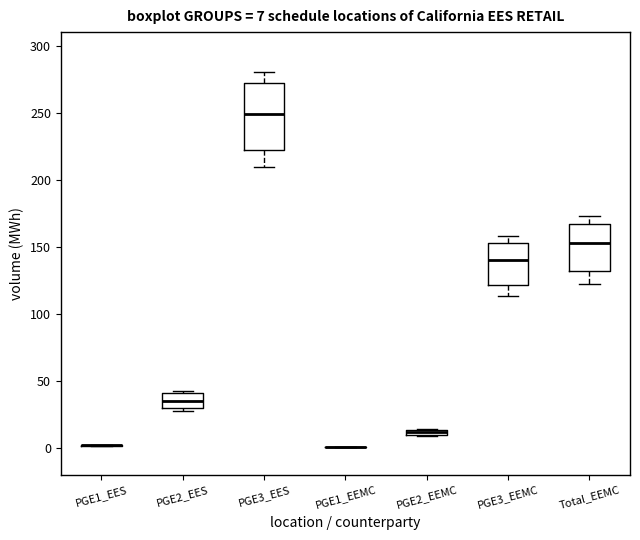

Which box is the tallest, from its lower edge to its upper edge?

PGE3_EES